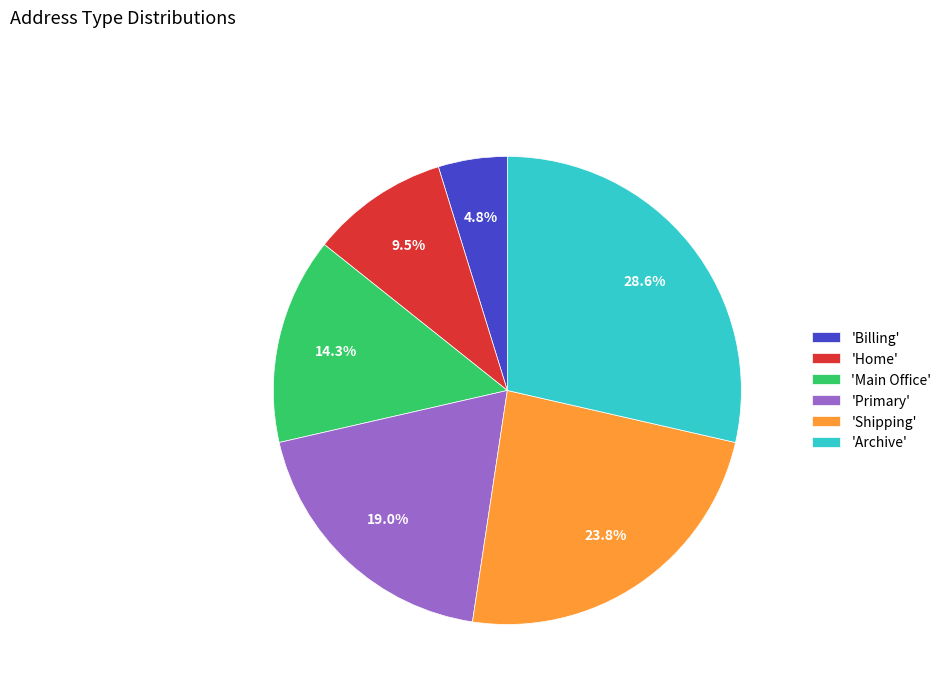

Is the sum of 'Billing' and 'Primary' greater than half?

No